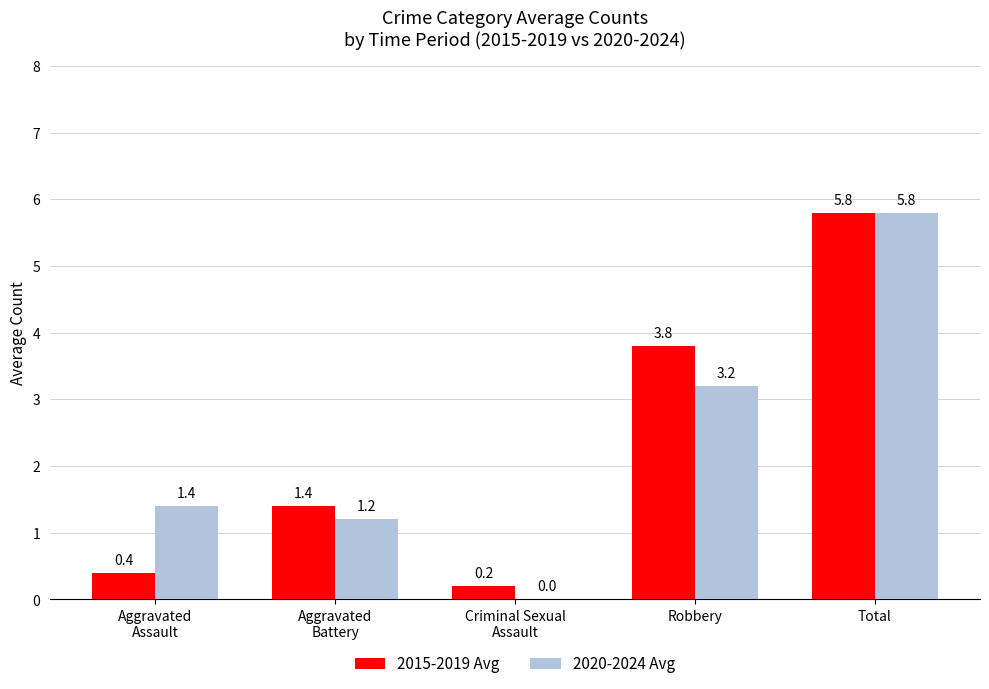

Count the number of data series in this chart.

2